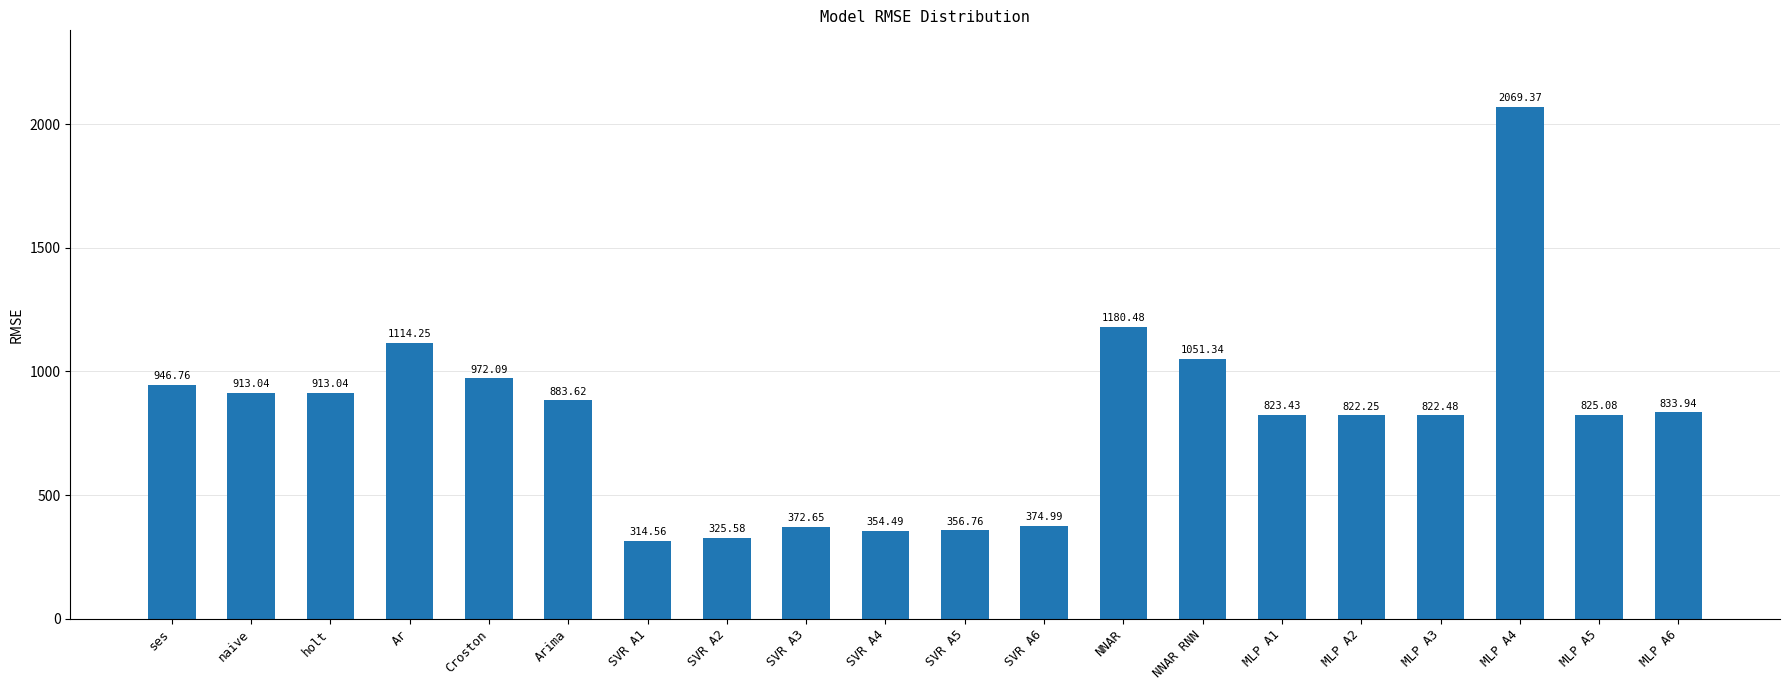

How many bars are there in total?

20